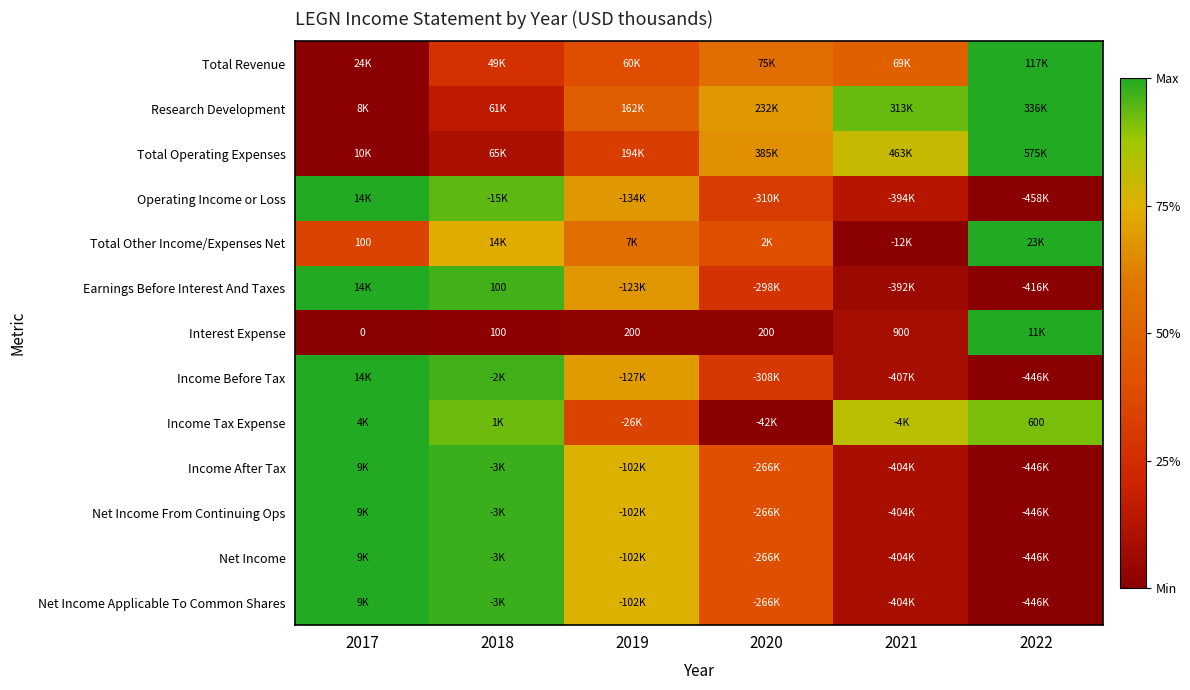

The Net Income From Continuing Ops series shows 0.7 at 2022. True or false?

False